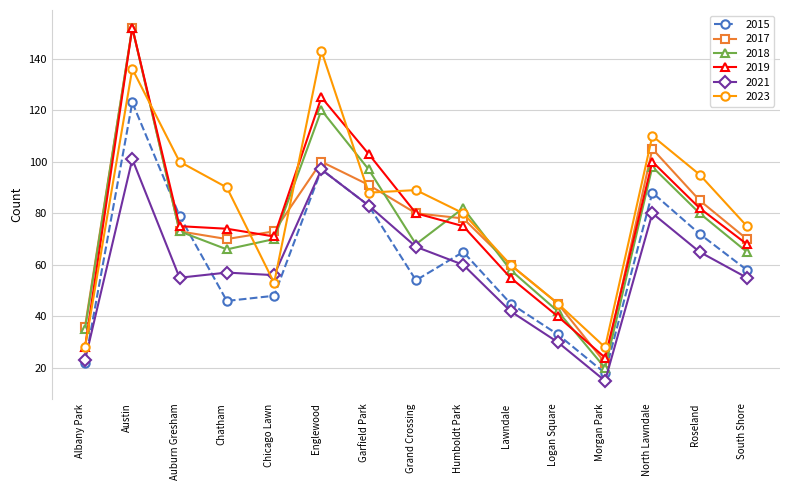

What is the total value across all series at Albany Park?

172